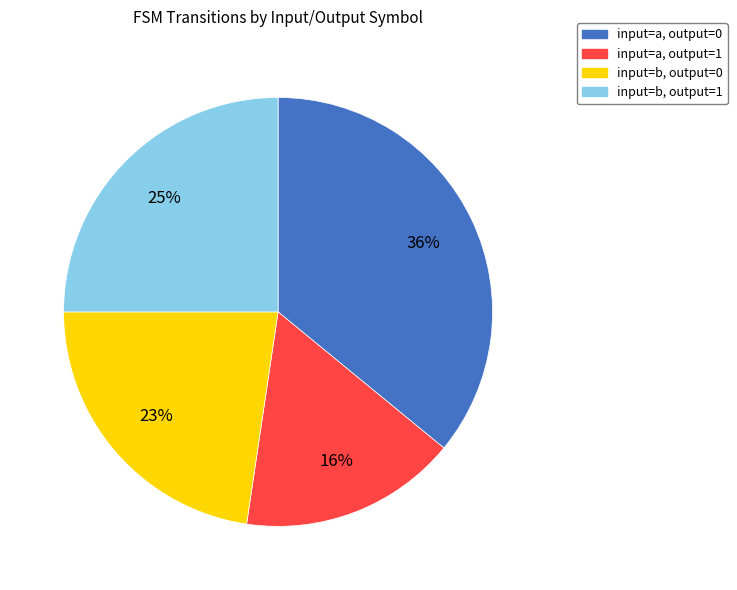

Between input=a, output=1 and input=a, output=0, which is larger?

input=a, output=0